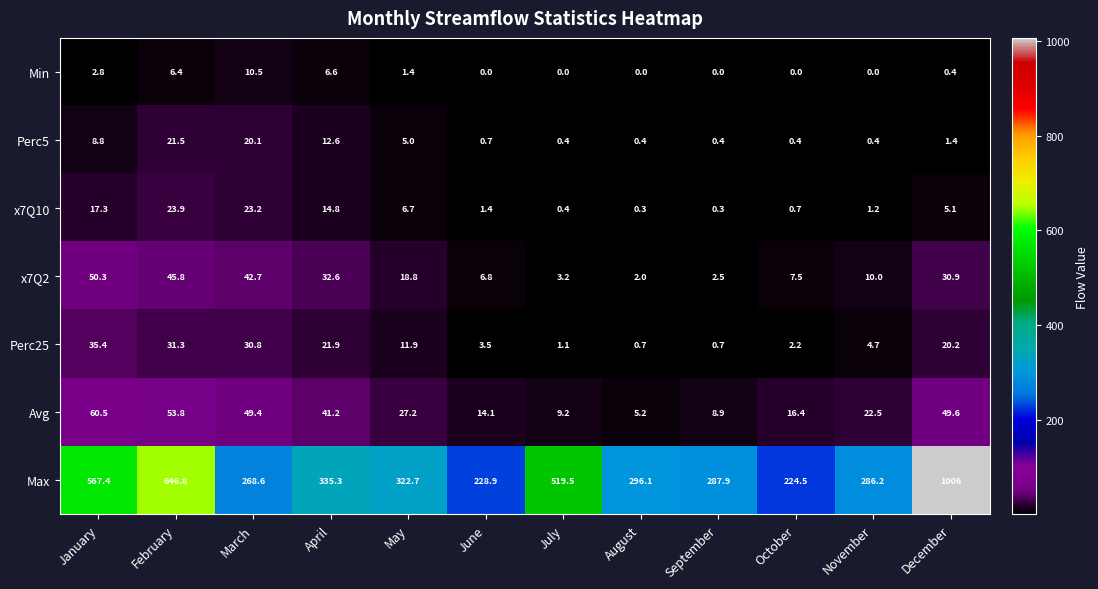

Rank the series at April from highest to lowest value.

Max, Avg, x7Q2, Perc25, x7Q10, Perc5, Min